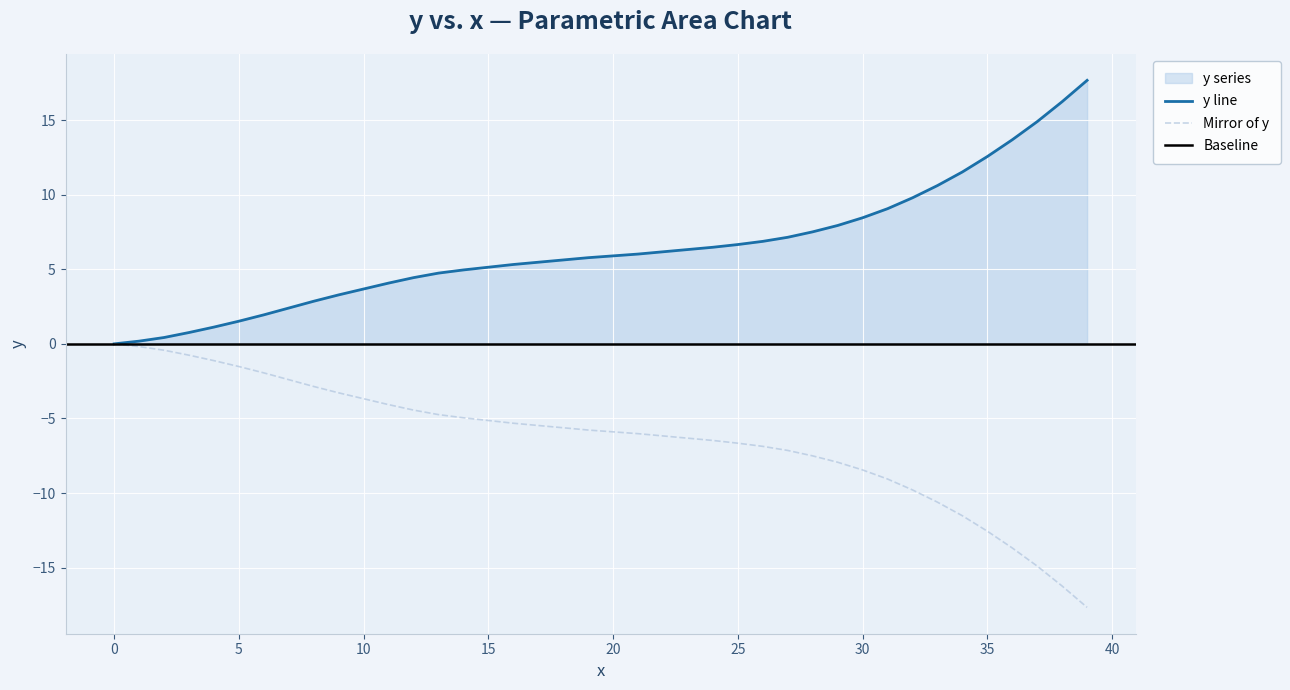

Which category has the highest value across all series?

39